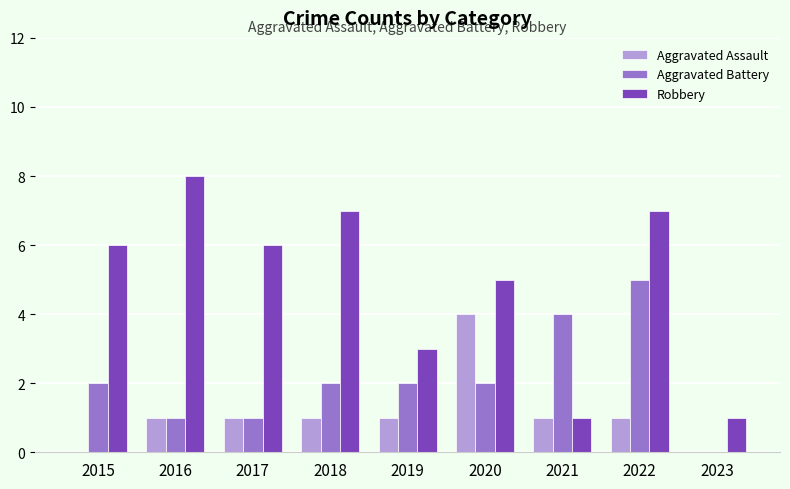

What is the maximum value for Aggravated Battery?

5